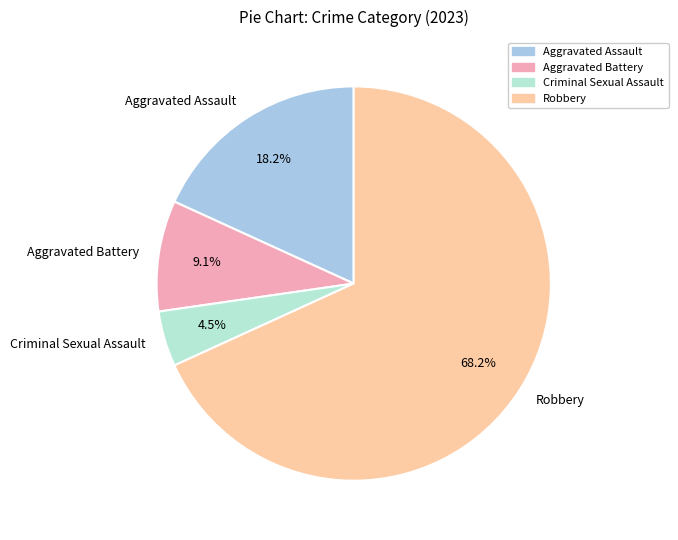

What is the smallest slice in the pie chart?

Criminal Sexual Assault